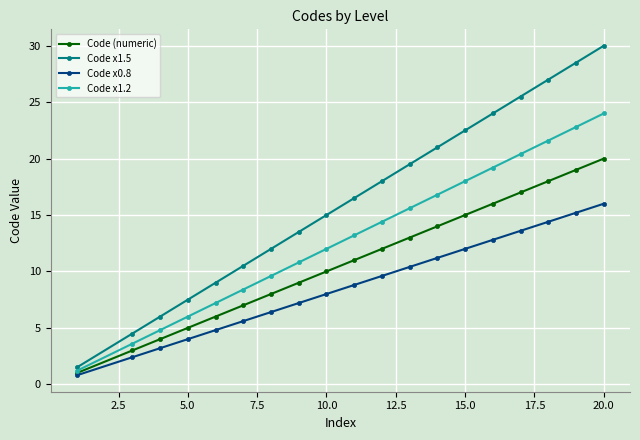

Which series has the largest range (max minus min)?

Code x1.5